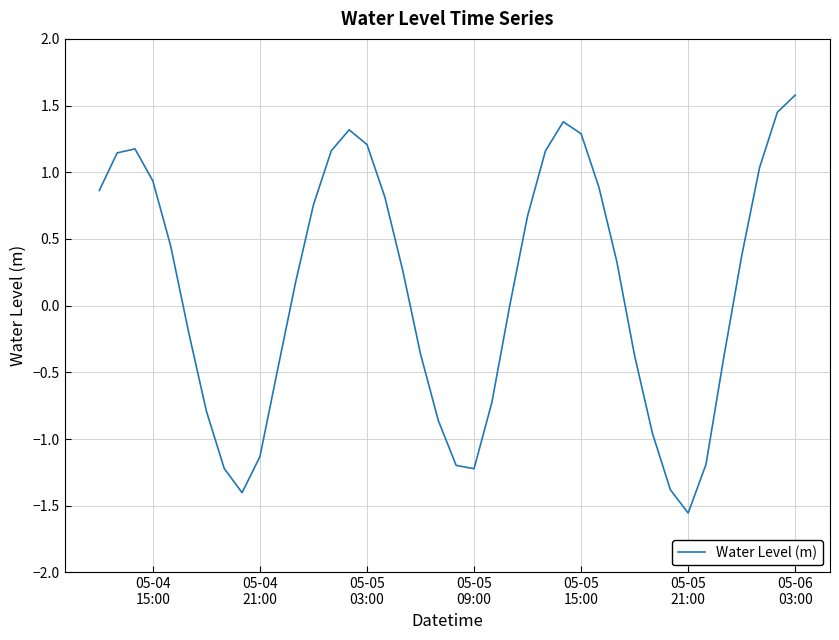

What is the maximum value shown in the chart?

1.6